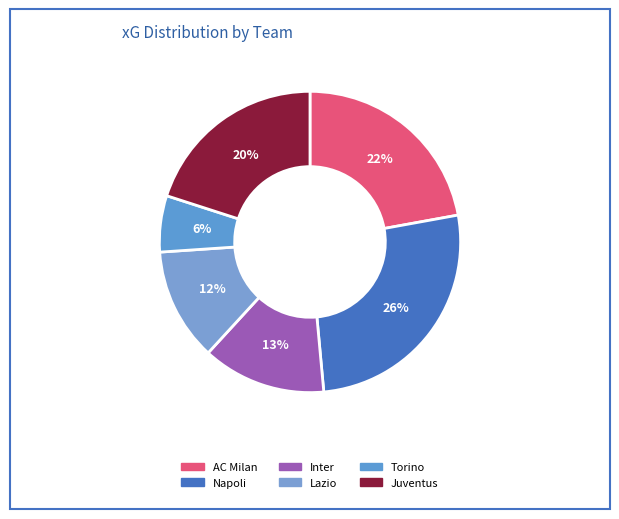

Approximately how many times larger is the value at Napoli compared to AC Milan?

1.2